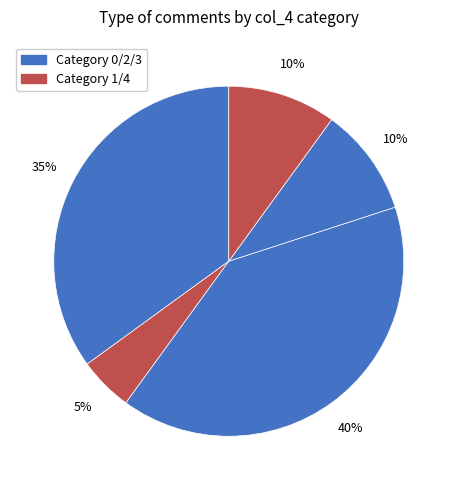

Count the number of slices in the pie.

5